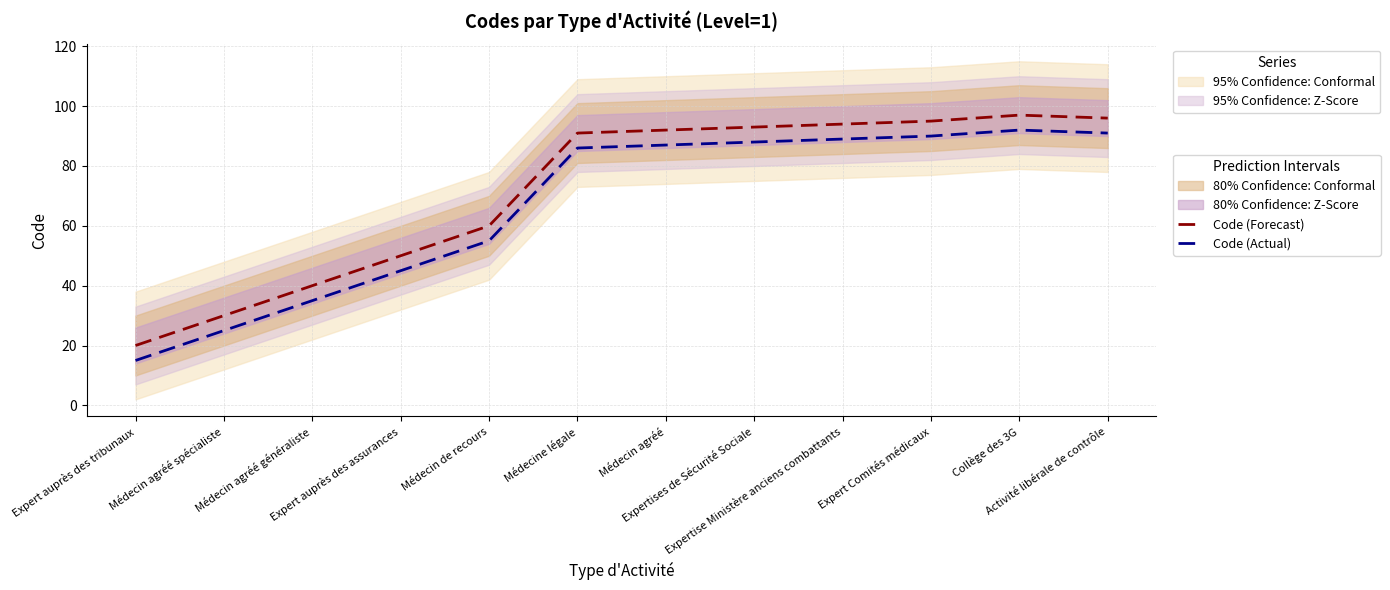

Where is the first local maximum for Code (Actual)?

Collège des 3G